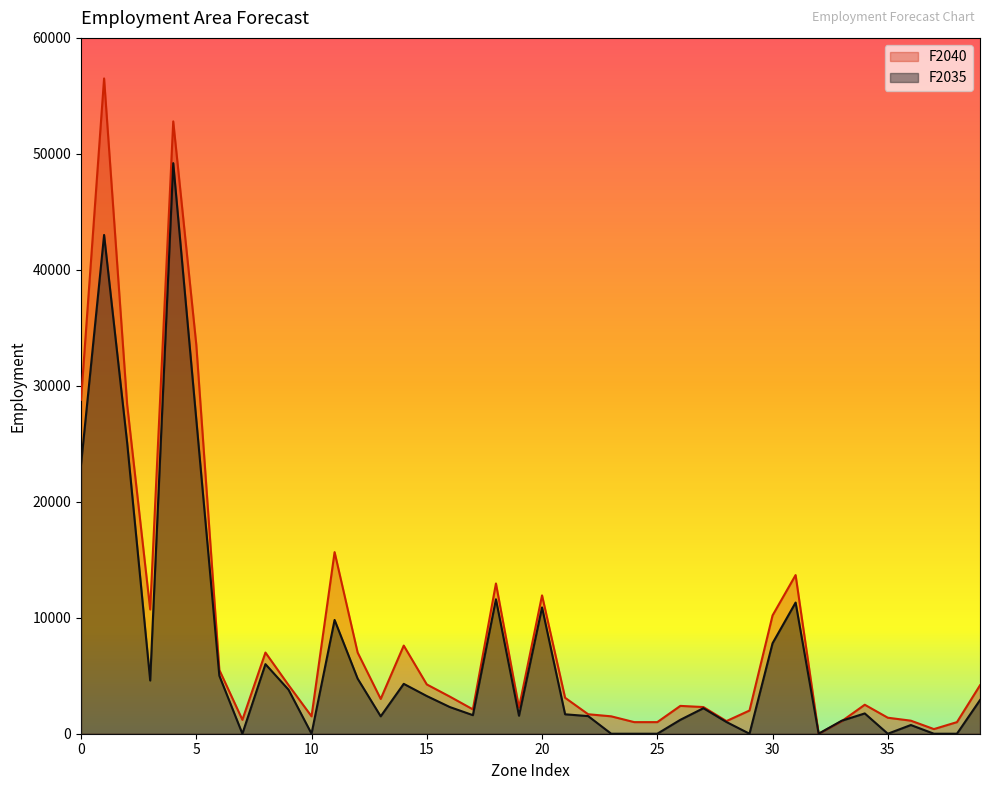

How many lines are shown in the chart?

2